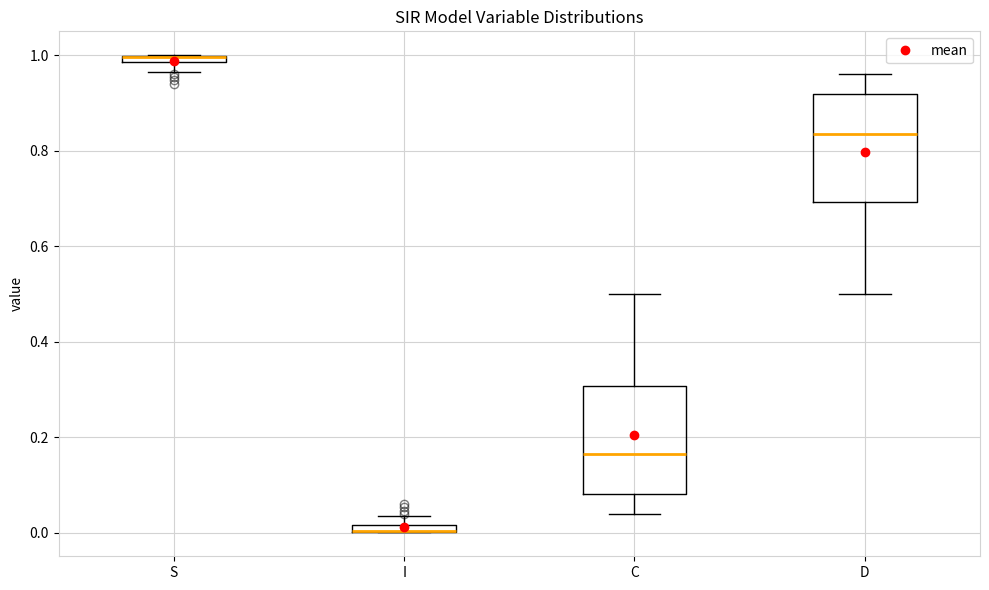

Where is the lower edge of the box for I on the y-axis? The values are not printed on the chart, so give them approximately, as read against the axis.

0.00